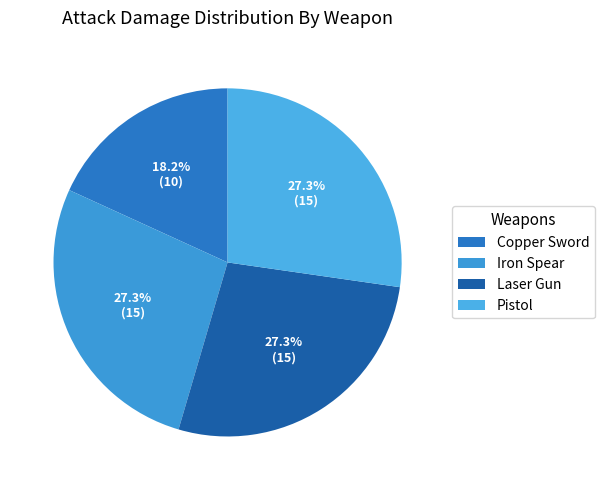

Is it true that Copper Sword is 10% of the pie?

False